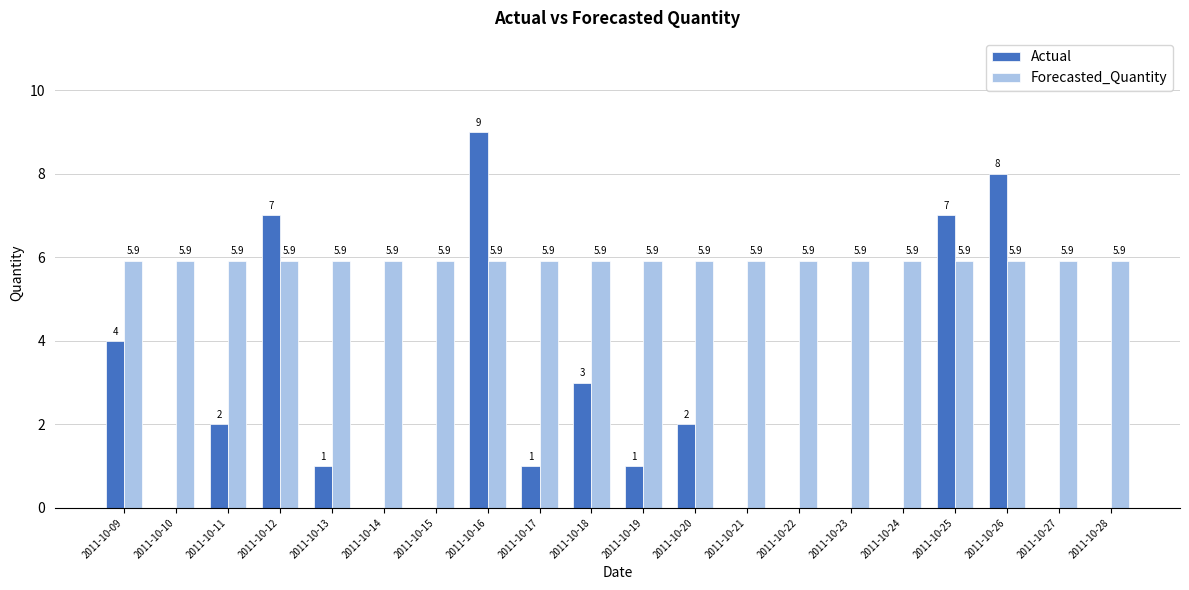

Reading left to right, transcribe all the data shown in this chart.

Actual: 2011-10-09=4.0	2011-10-10=0.0	2011-10-11=2.0	2011-10-12=7.0	2011-10-13=1.0	2011-10-14=0.0	2011-10-15=0.0	2011-10-16=9.0	2011-10-17=1.0	2011-10-18=3.0	2011-10-19=1.0	2011-10-20=2.0	2011-10-21=0.0	2011-10-22=0.0	2011-10-23=0.0	2011-10-24=0.0	2011-10-25=7.0	2011-10-26=8.0	2011-10-27=0.0	2011-10-28=0.0
Forecasted_Quantity: 2011-10-09=5.9	2011-10-10=5.9	2011-10-11=5.9	2011-10-12=5.9	2011-10-13=5.9	2011-10-14=5.9	2011-10-15=5.9	2011-10-16=5.9	2011-10-17=5.9	2011-10-18=5.9	2011-10-19=5.9	2011-10-20=5.9	2011-10-21=5.9	2011-10-22=5.9	2011-10-23=5.9	2011-10-24=5.9	2011-10-25=5.9	2011-10-26=5.9	2011-10-27=5.9	2011-10-28=5.9